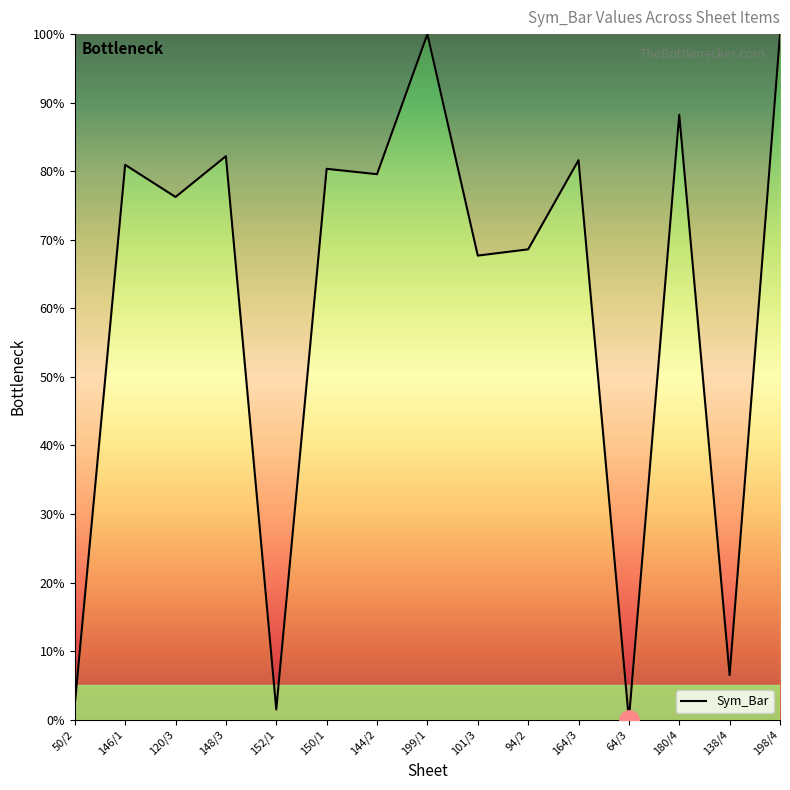

Where is the first local minimum?

120/3